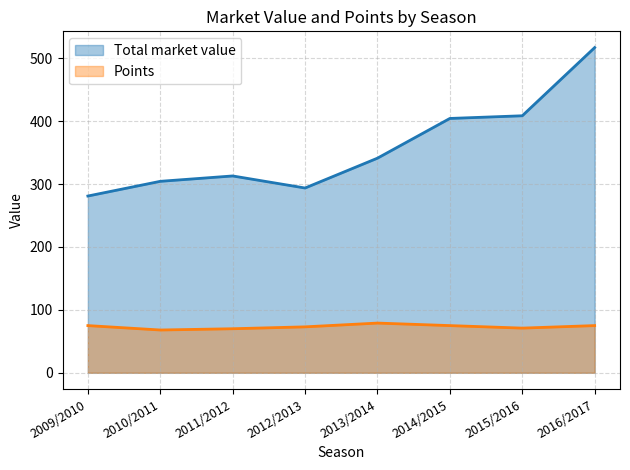

Rank the series by their average value, from highest to lowest.

Total market value (line), Points (line)